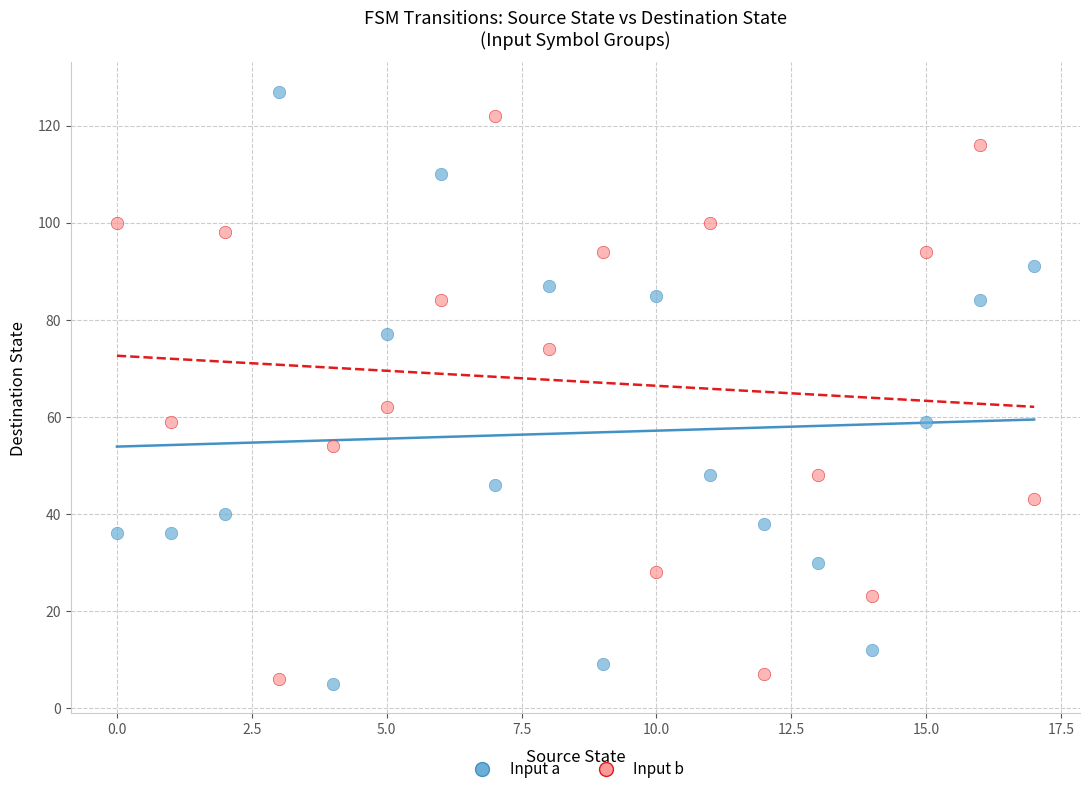

Which series has the widest spread of Y values?

Input a